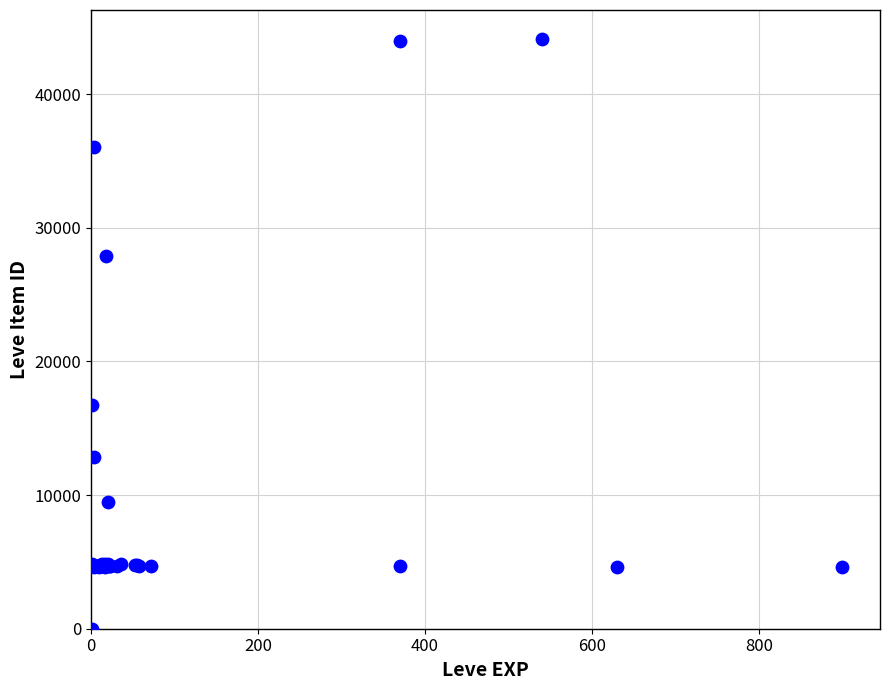

What Y value in the scatter plot is closest to 22050?

16734